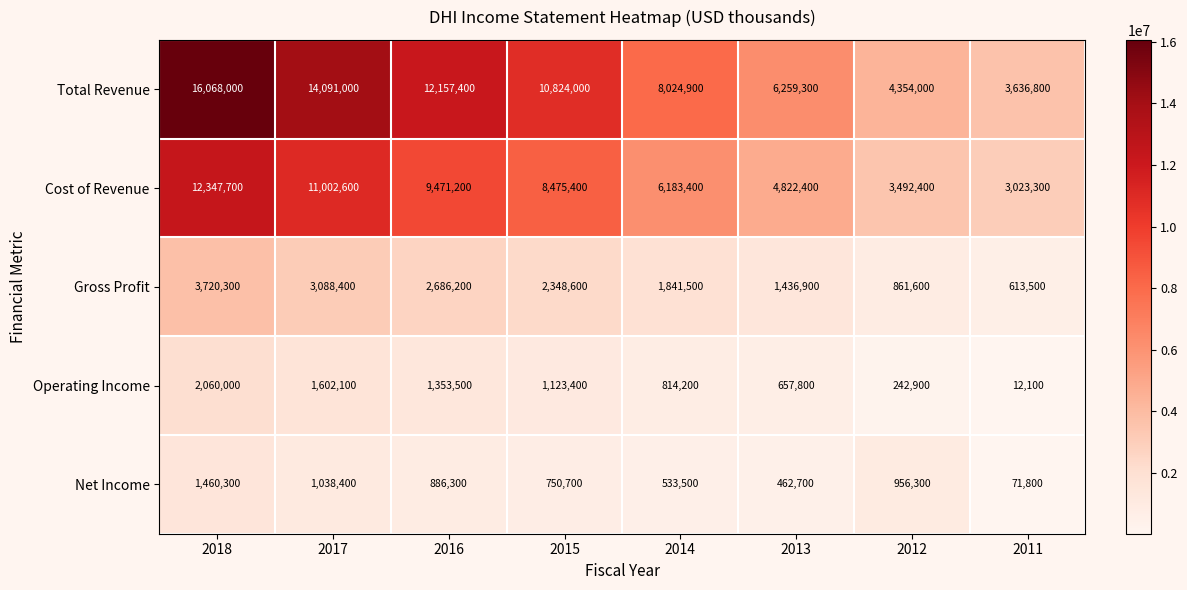

True or false: Operating Income has a value of 1602100 at 2017.

True